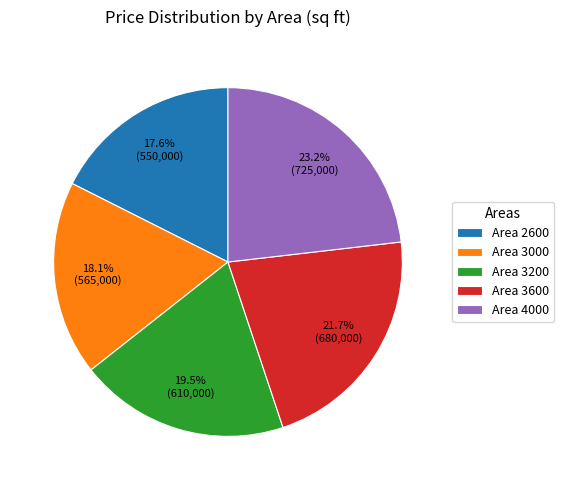

What is the ratio of the value at Area 3000 to the value at Area 2600?

1.0